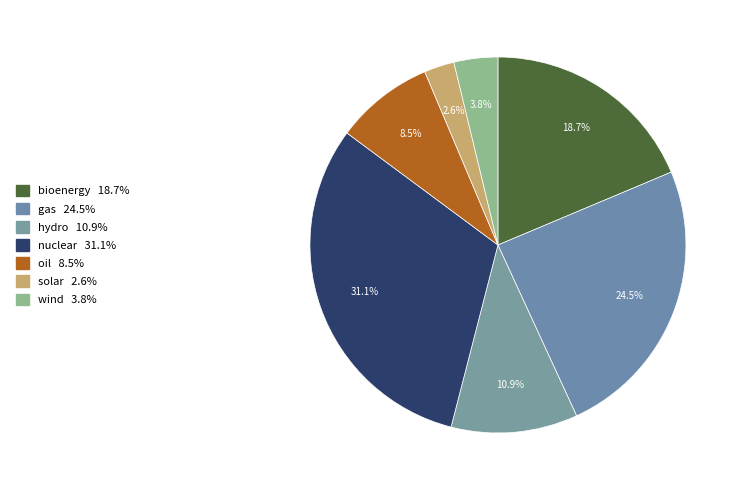

Rank the categories by value from lowest to highest.

solar, wind, oil, hydro, bioenergy, gas, nuclear